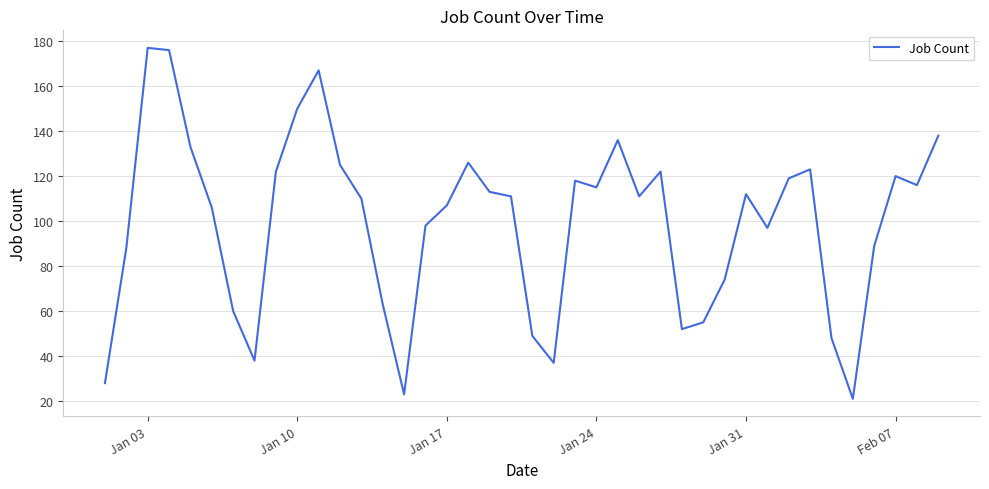

What is the maximum value shown in the chart?

177